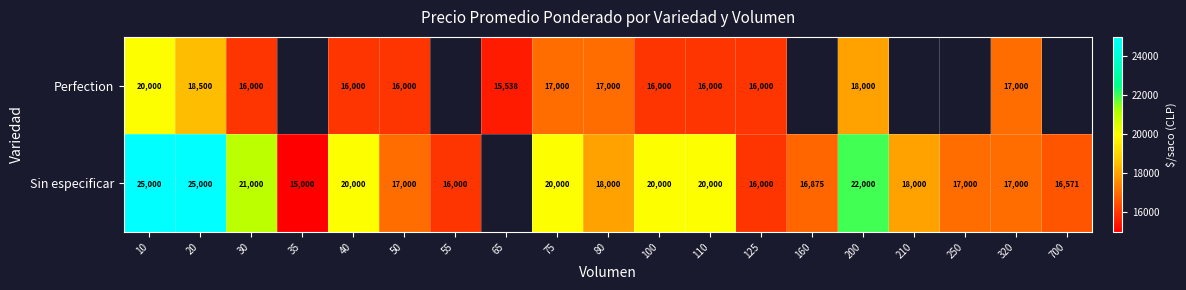

Between 35 and 65, which is larger?

65